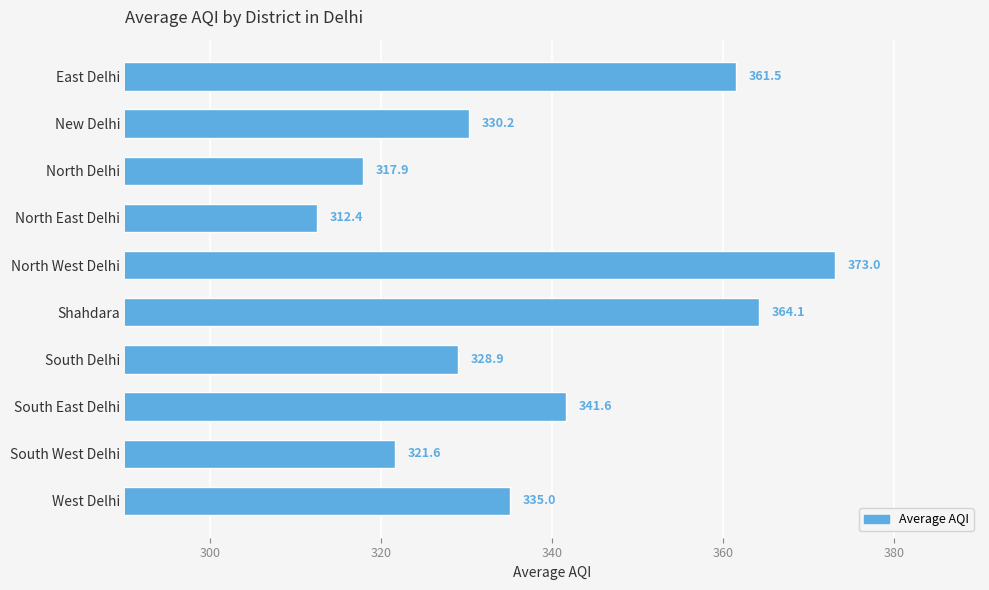

What is the sum of all values?

3386.2